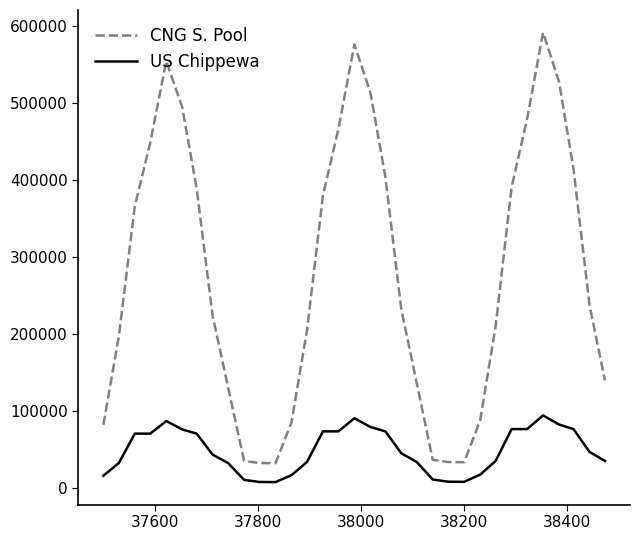

True or false: US Chippewa and CNG S. Pool intersect in this chart.

False